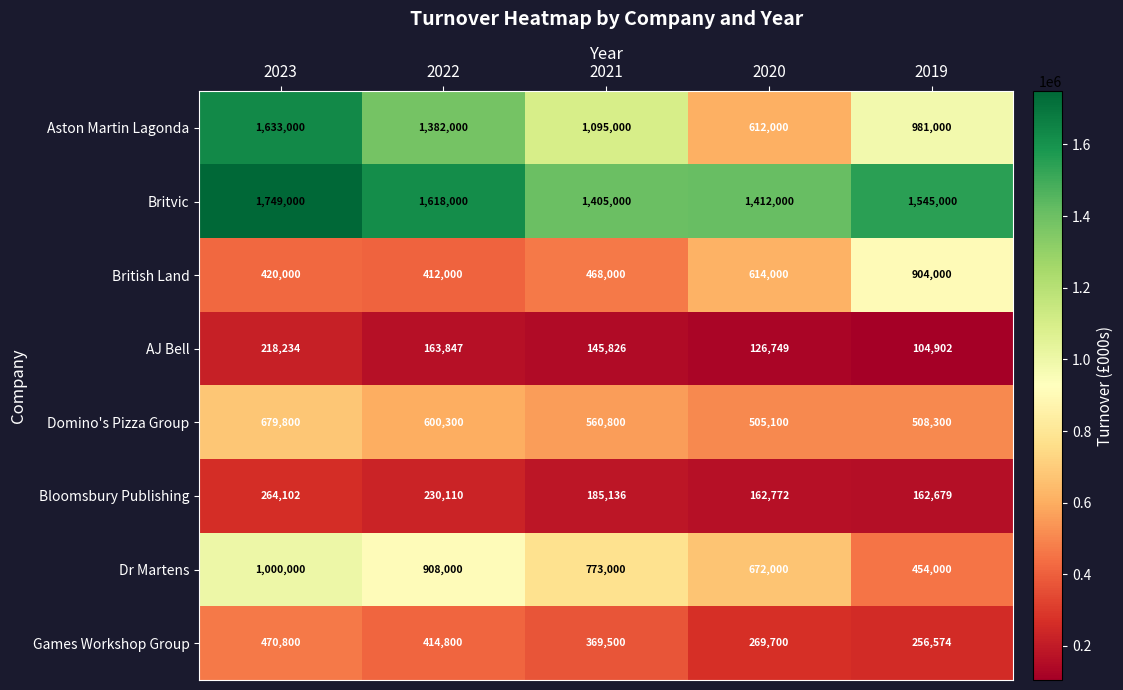

What is the sum of the Games Workshop Group values at 2022 and 2021?

784300